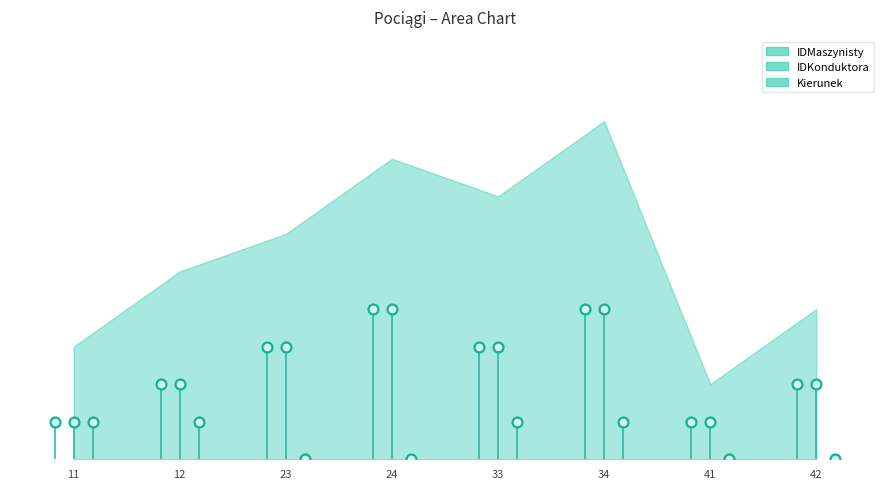

At which category is the sum across all series the highest?

34